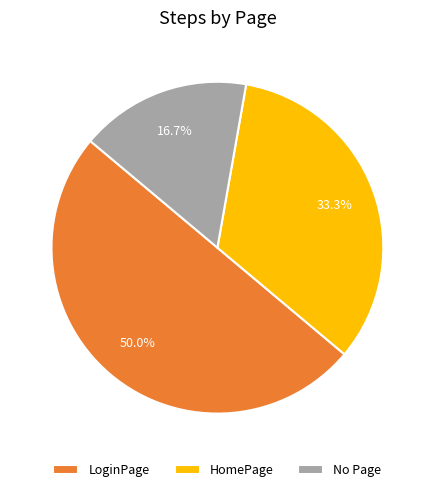

What is the largest slice in the pie chart?

LoginPage